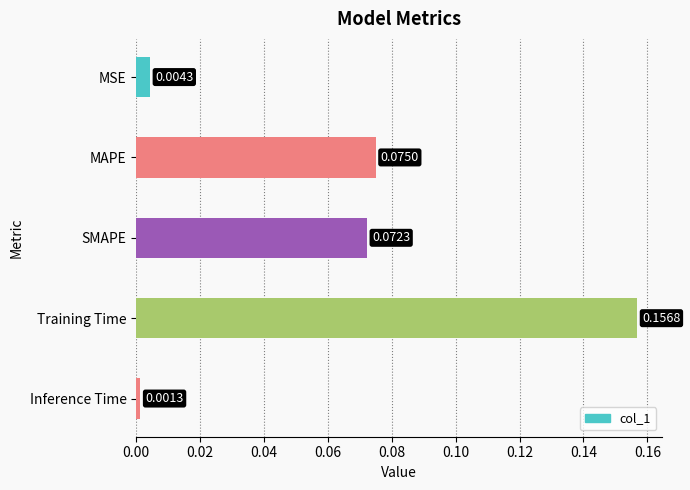

How many bars are there in total?

5